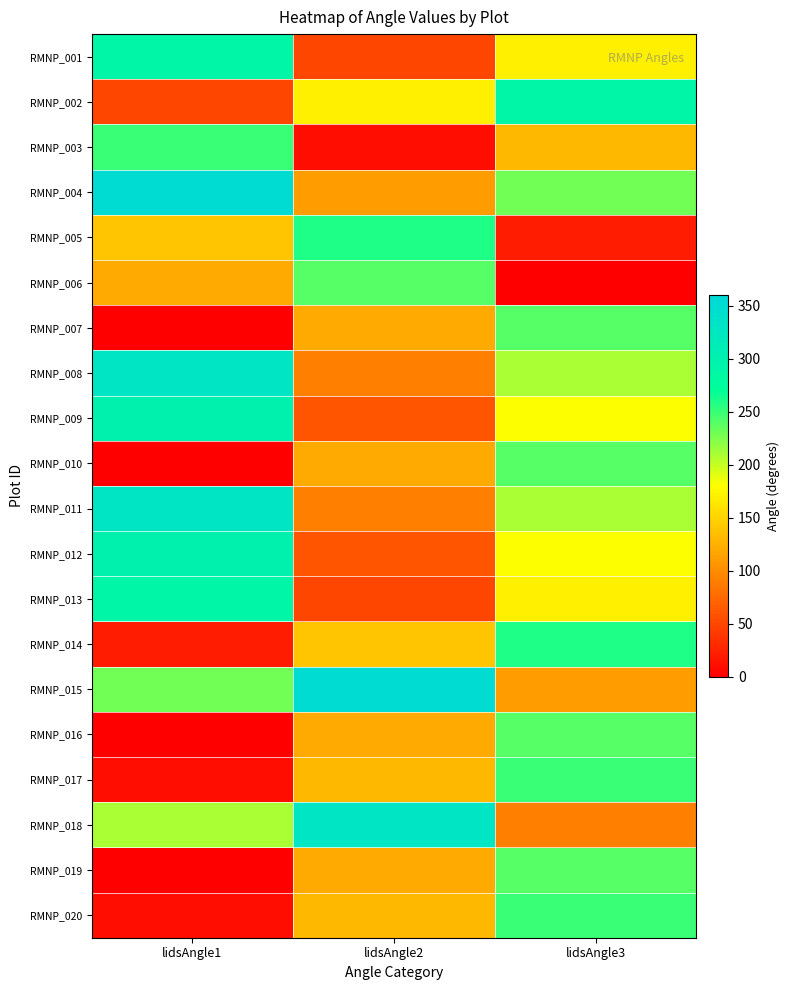

How many series are shown in this chart?

20